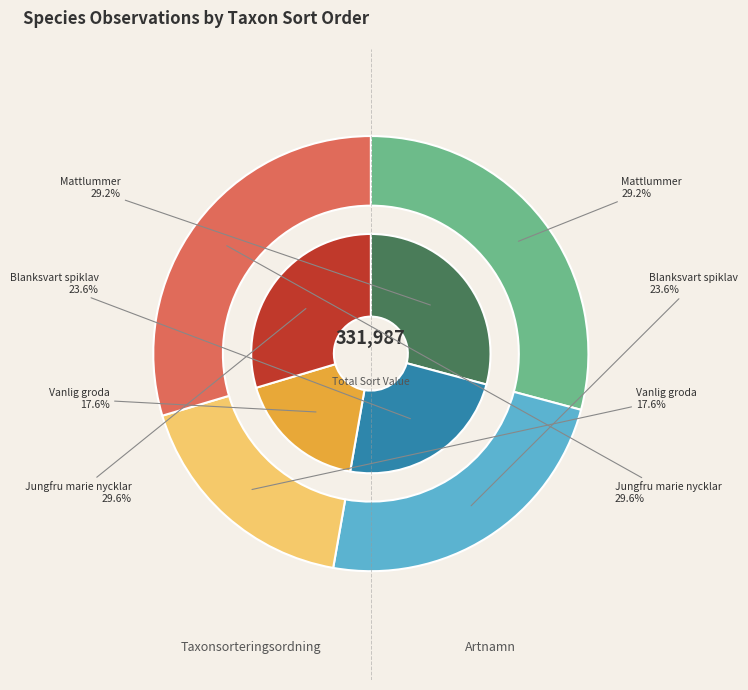

What is the total percentage of Vanlig groda and Mattlummer?

46.8%